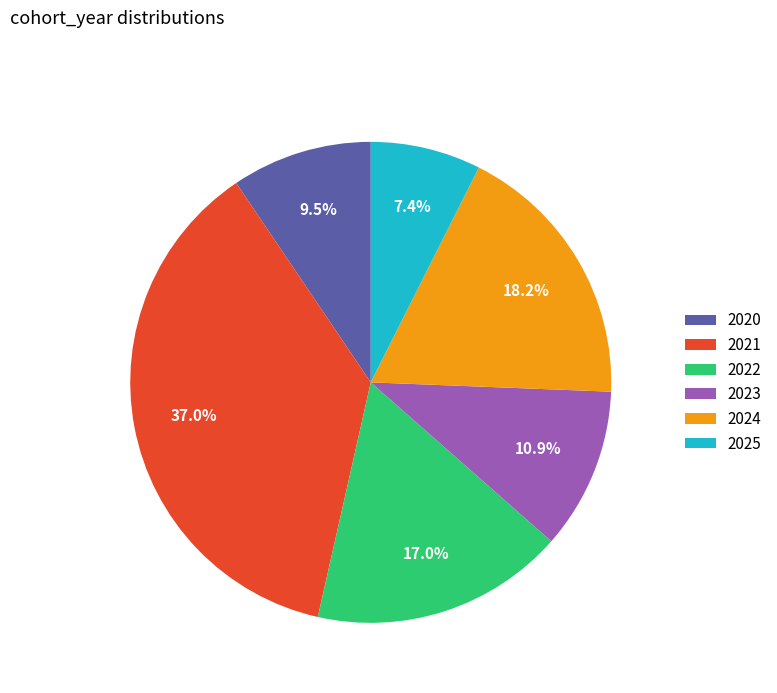

Rank the categories by value from lowest to highest.

2025, 2020, 2023, 2022, 2024, 2021